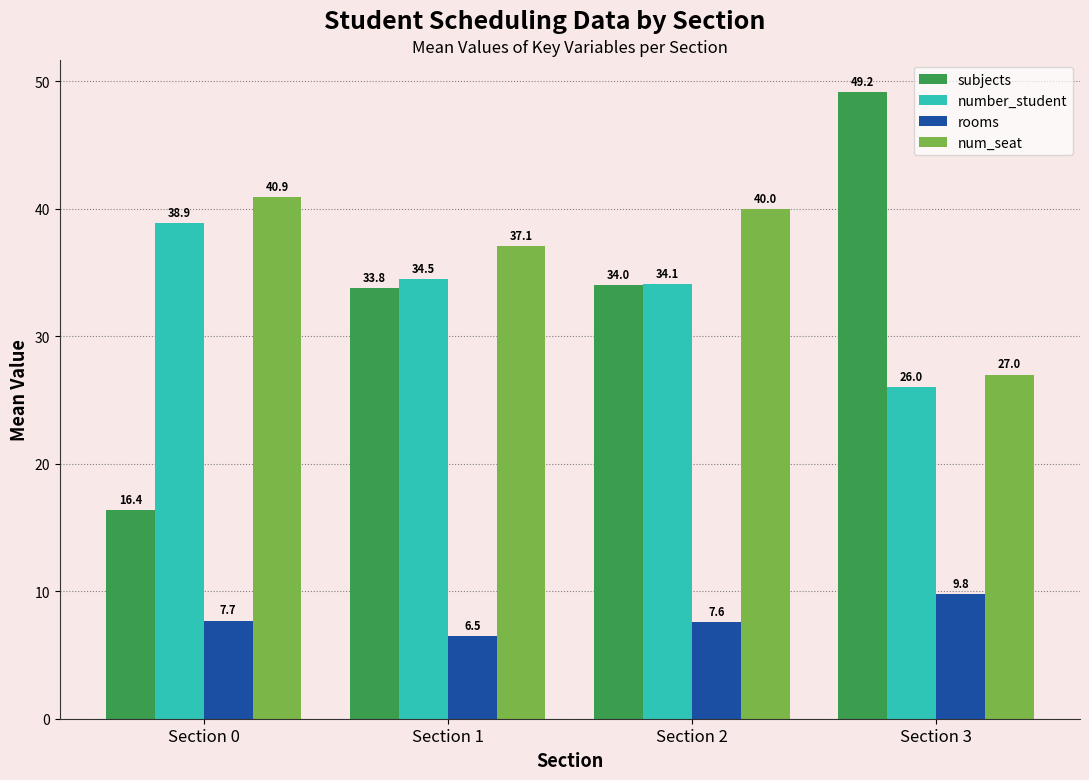

What are all the series names shown in the legend?

subjects, number_student, rooms, num_seat